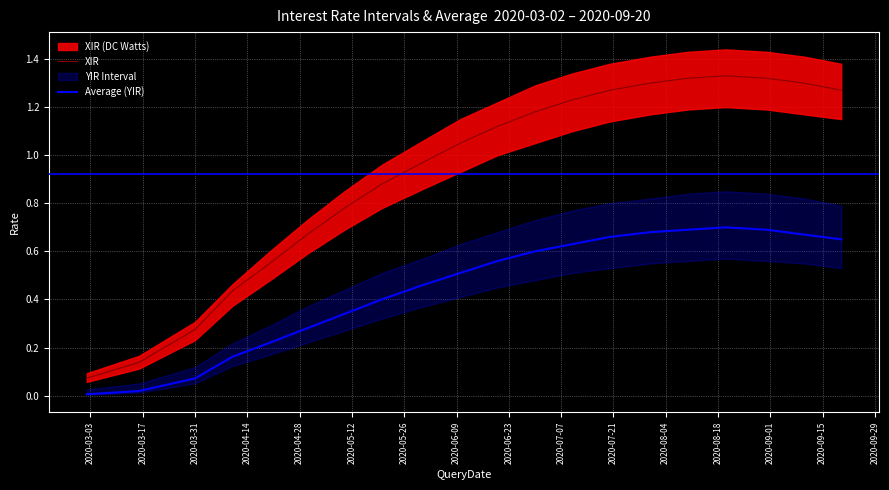

True or false: Average (YIR) and XIR intersect in this chart.

False